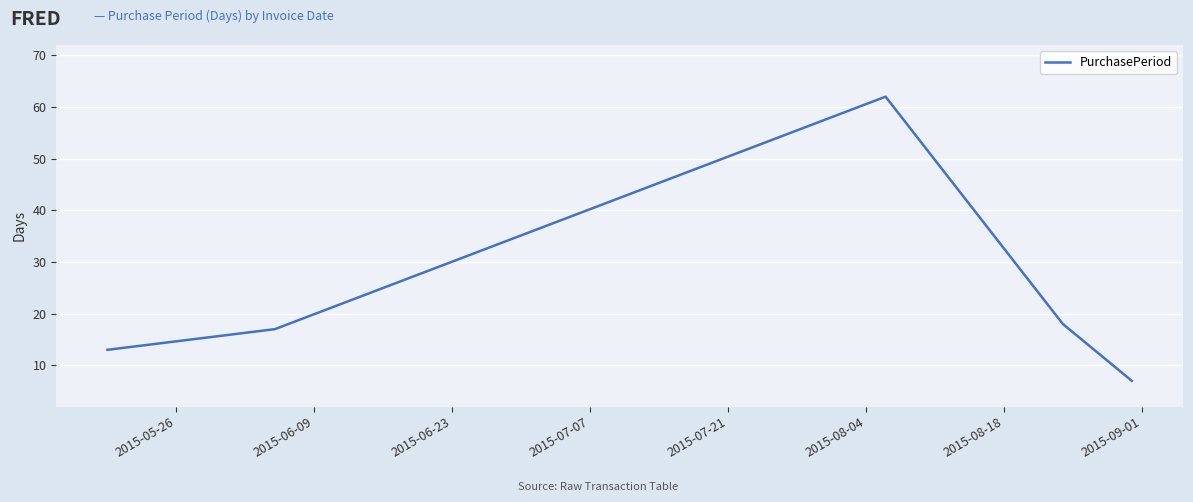

What is the smallest value displayed?

7